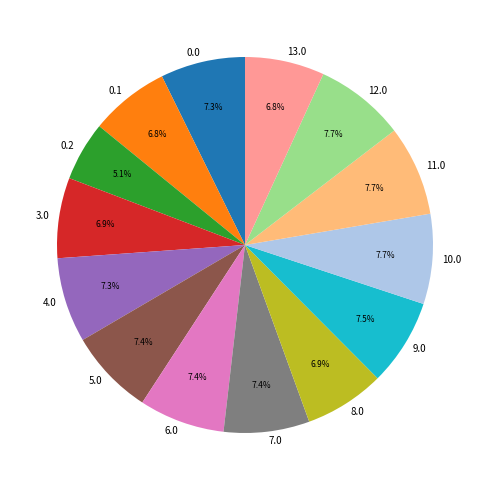

Combined, do 5.0 and 4.0 account for over 50%?

No